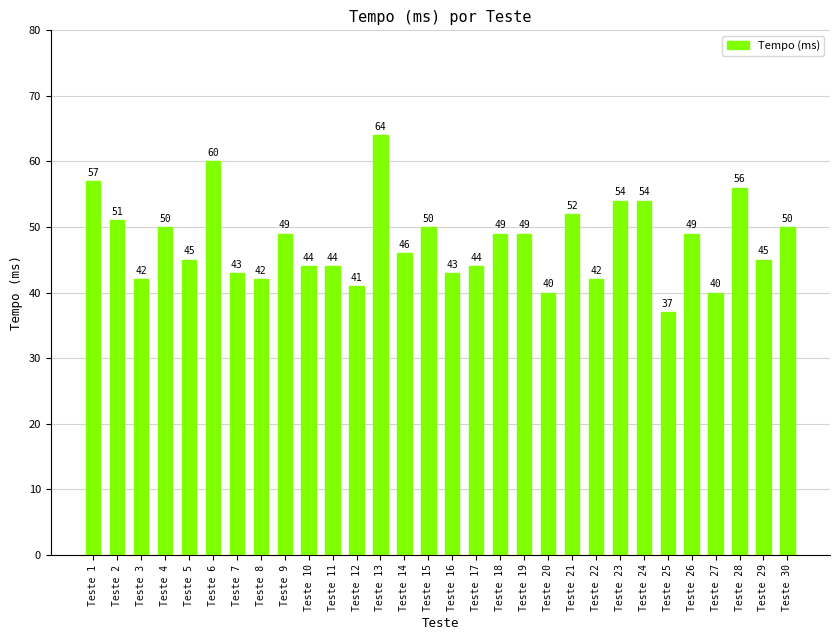

Reading left to right, extract all data points from this chart.

57	51	42	50	45	60	43	42	49	44	44	41	64	46	50	43	44	49	49	40	52	42	54	54	37	49	40	56	45	50